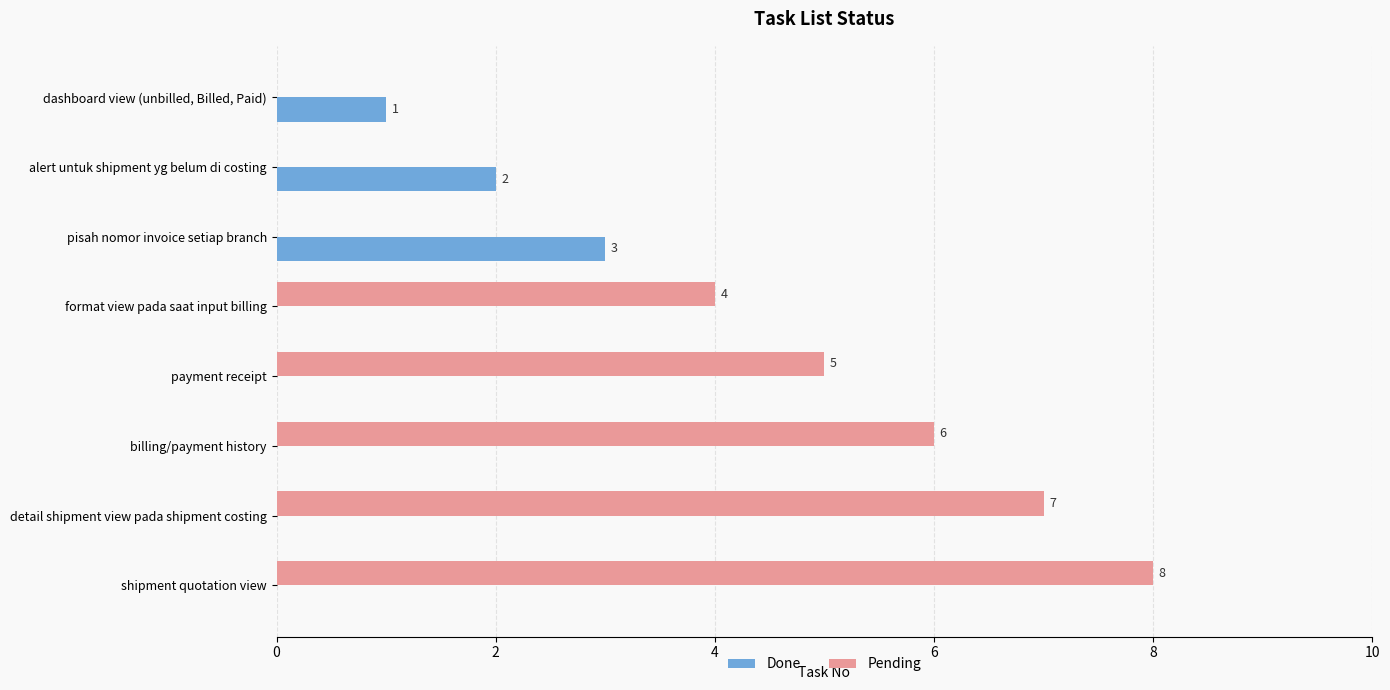

How many Pending values are between 0 and 7?

7